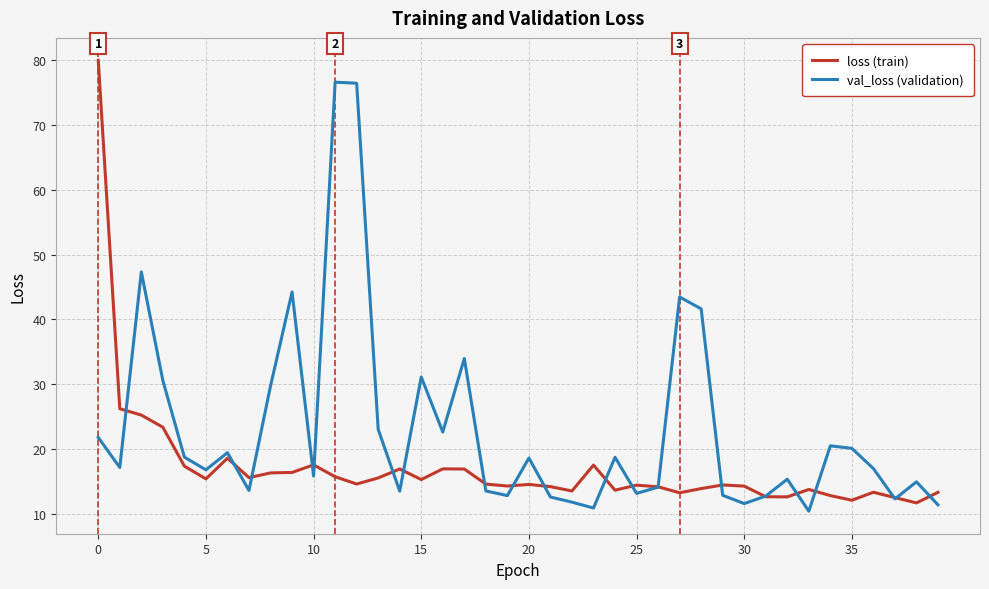

List the series in order of their overall mean, highest first.

val_loss (validation), loss (train)